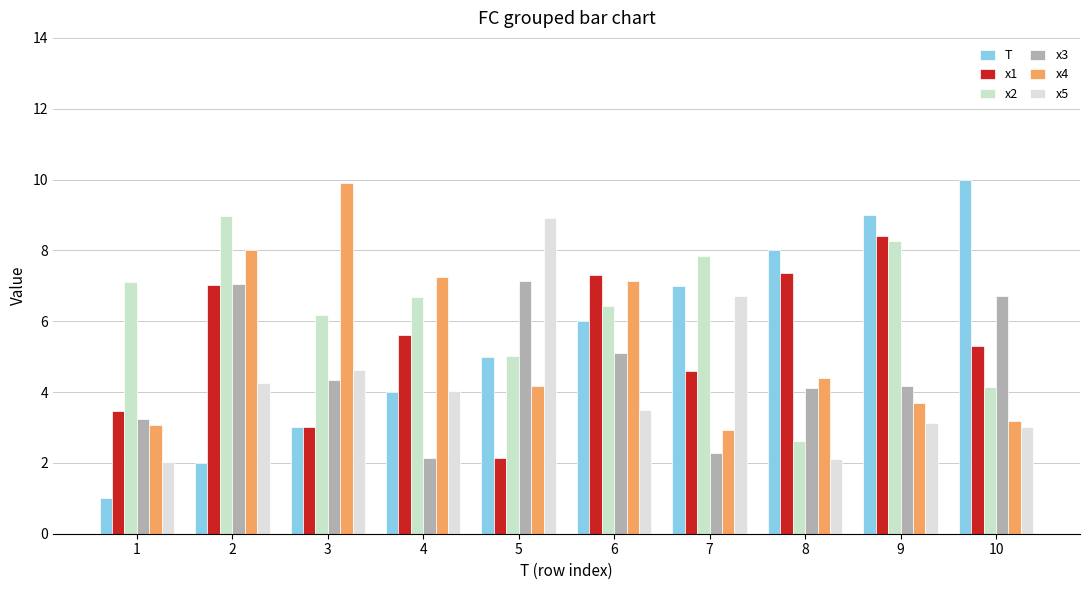

Reading left to right, extract all data points from this chart.

T: 1=1.0	2=2.0	3=3.0	4=4.0	5=5.0	6=6.0	7=7.0	8=8.0	9=9.0	10=10.0
x1: 1=3.5	2=7.0	3=3.0	4=5.6	5=2.1	6=7.3	7=4.6	8=7.4	9=8.4	10=5.3
x2: 1=7.1	2=9.0	3=6.2	4=6.7	5=5.0	6=6.4	7=7.8	8=2.6	9=8.3	10=4.2
x3: 1=3.2	2=7.0	3=4.3	4=2.1	5=7.1	6=5.1	7=2.3	8=4.1	9=4.2	10=6.7
x4: 1=3.1	2=8.0	3=9.9	4=7.3	5=4.2	6=7.1	7=2.9	8=4.4	9=3.7	10=3.2
x5: 1=2.0	2=4.3	3=4.6	4=4.0	5=8.9	6=3.5	7=6.7	8=2.1	9=3.1	10=3.0